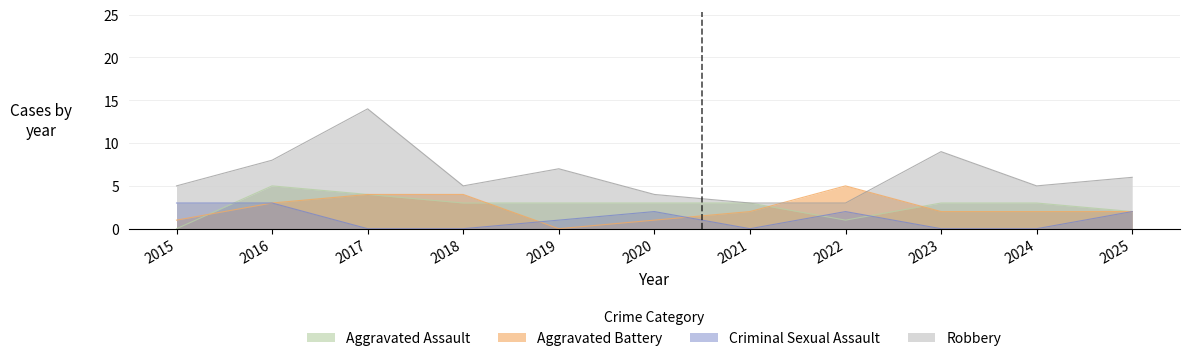

Between which two adjacent categories do Criminal Sexual Assault and Aggravated Assault first intersect?

2015 and 2016